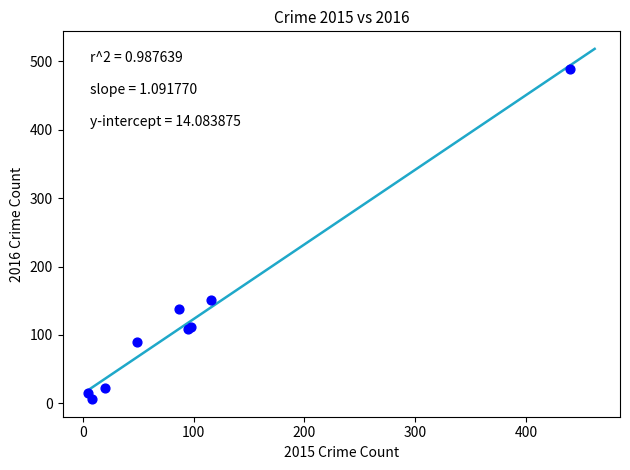

What Y value in the scatter plot is closest to 247?

151